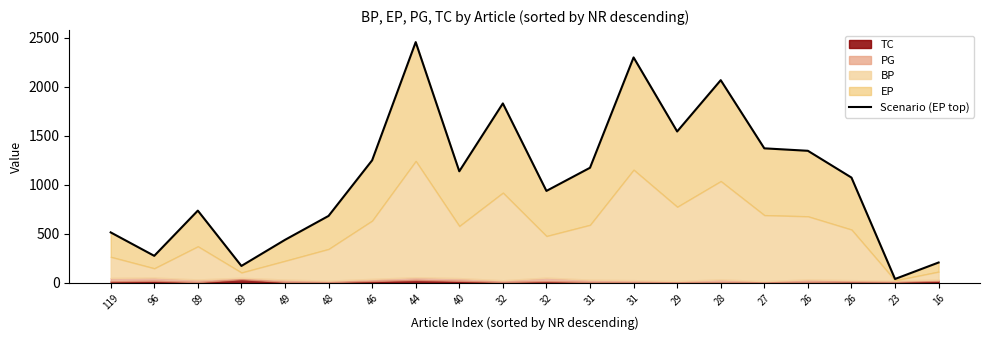

What is the difference between the values at 49 and 23?

399